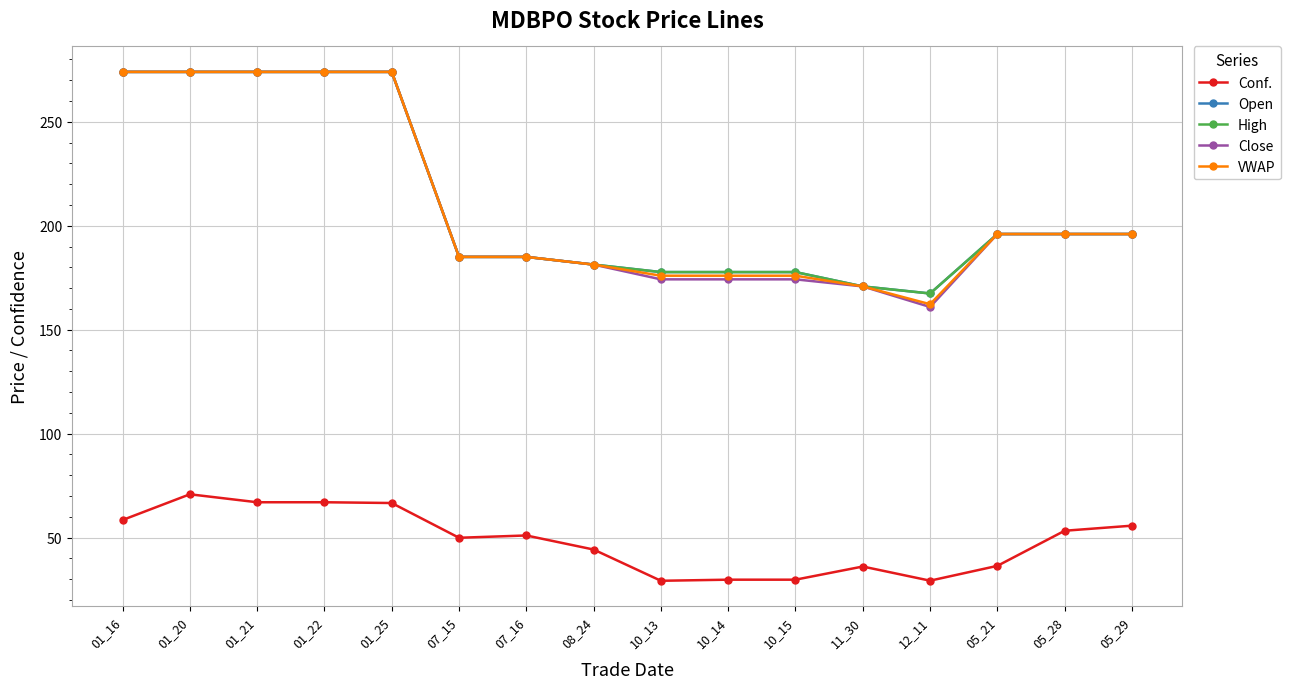

Is the value of Open at 08_24 greater than the value of High at 01_22?

No